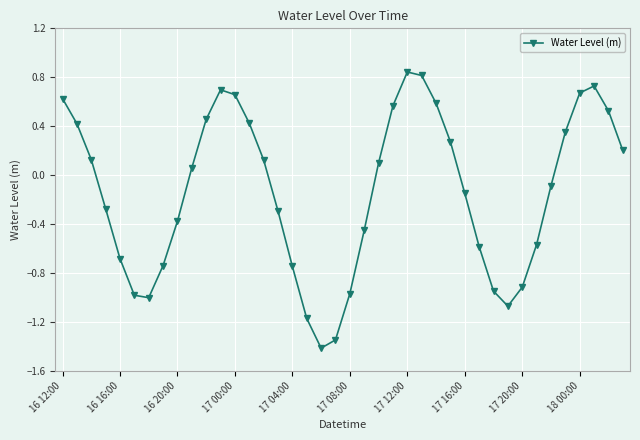

What is the difference between the maximum and minimum values?

2.3